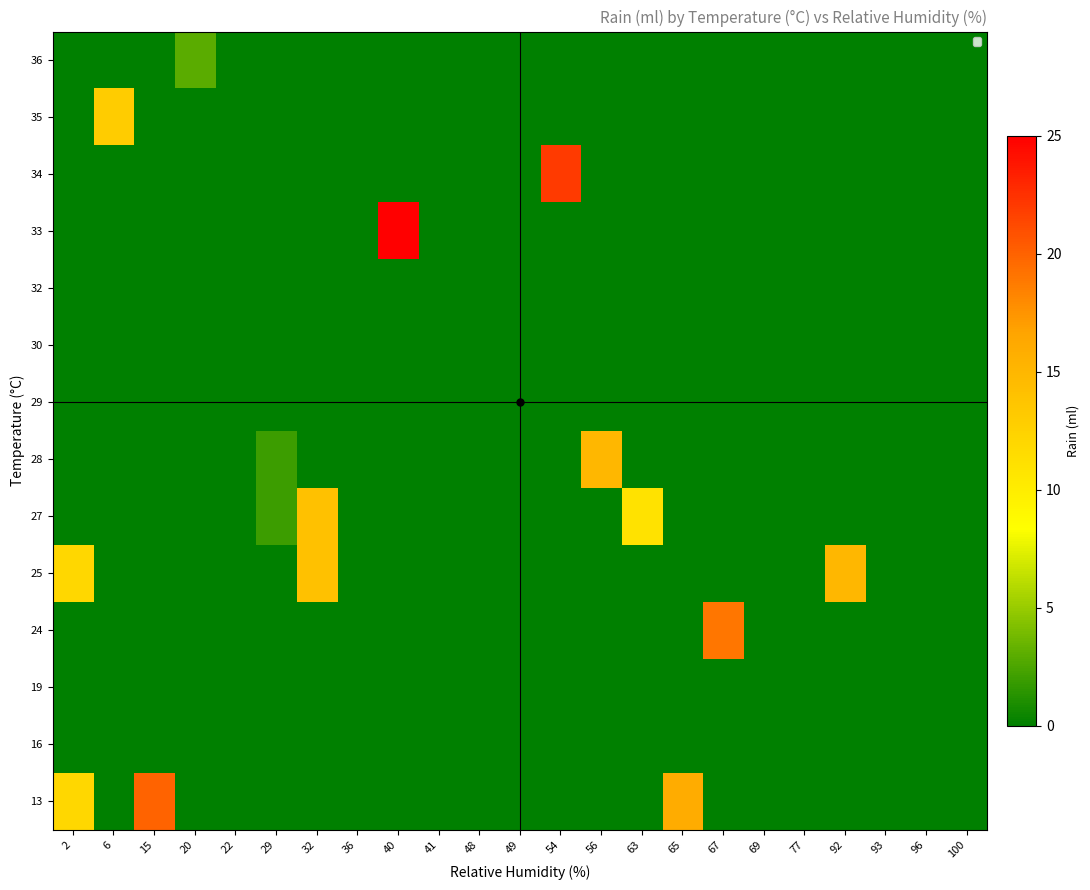

At which category is the sum across all series the highest?

32